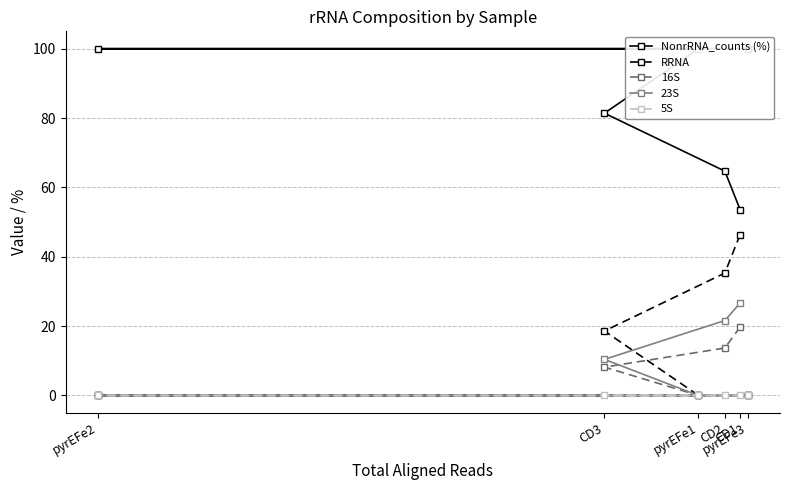

What is the value of the 16S point at the 4th from the left?

13.7